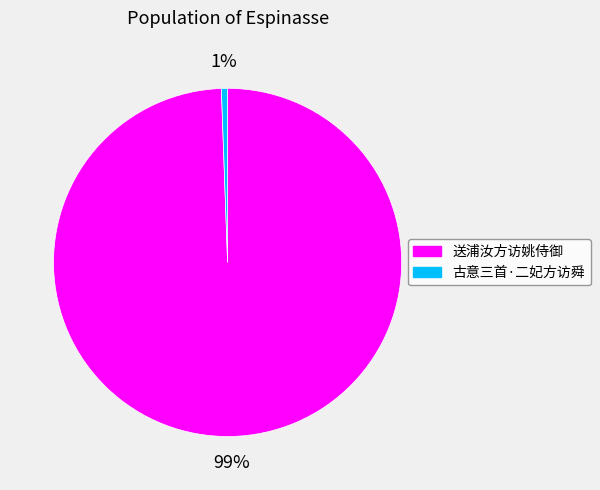

How many slices are in this pie chart?

2